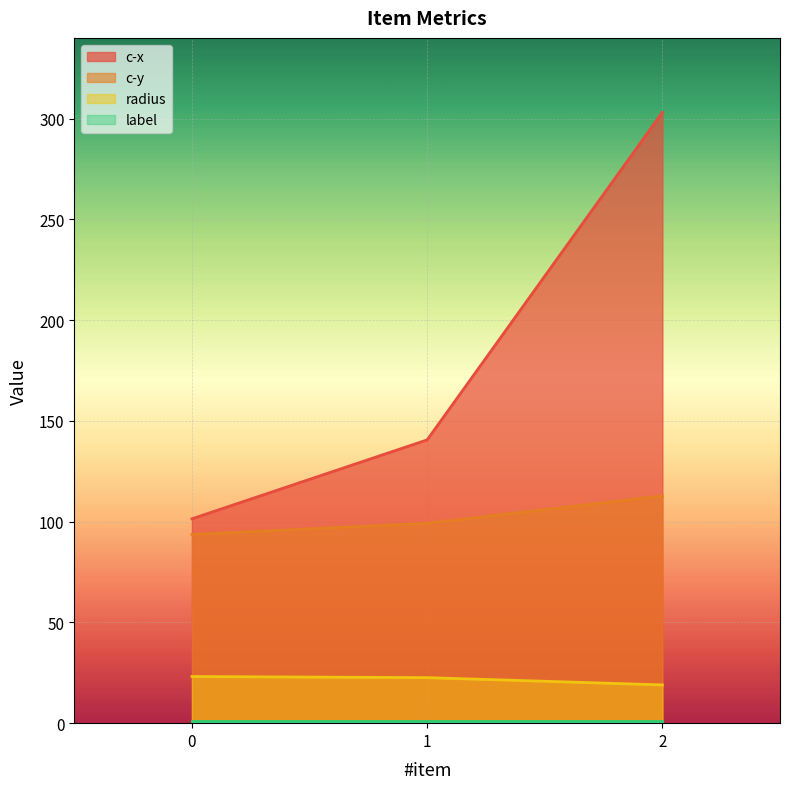

What is the smallest value displayed?

1.0